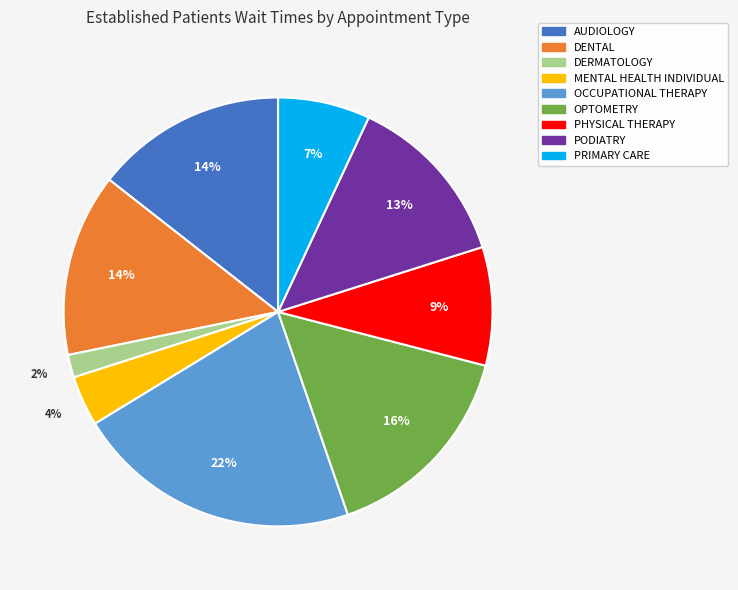

What is the largest slice in the pie chart?

OCCUPATIONAL THERAPY